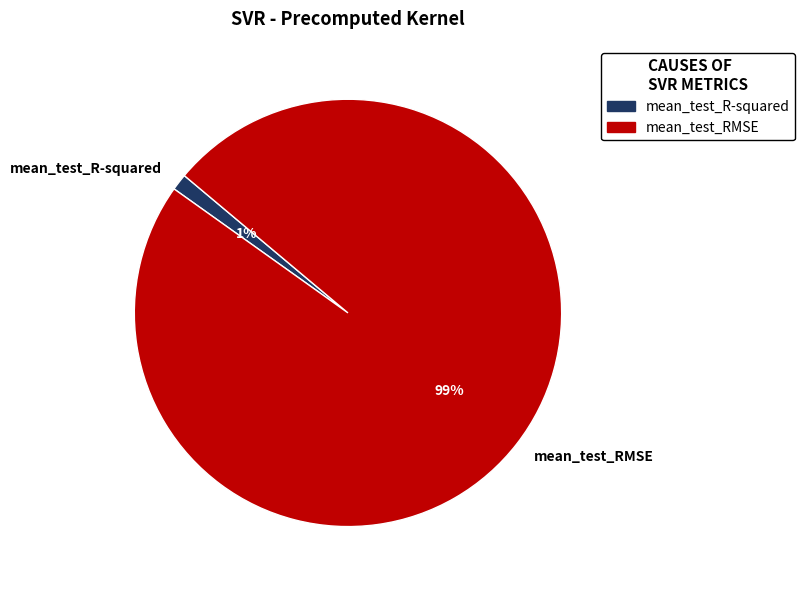

Count the number of slices in the pie.

2